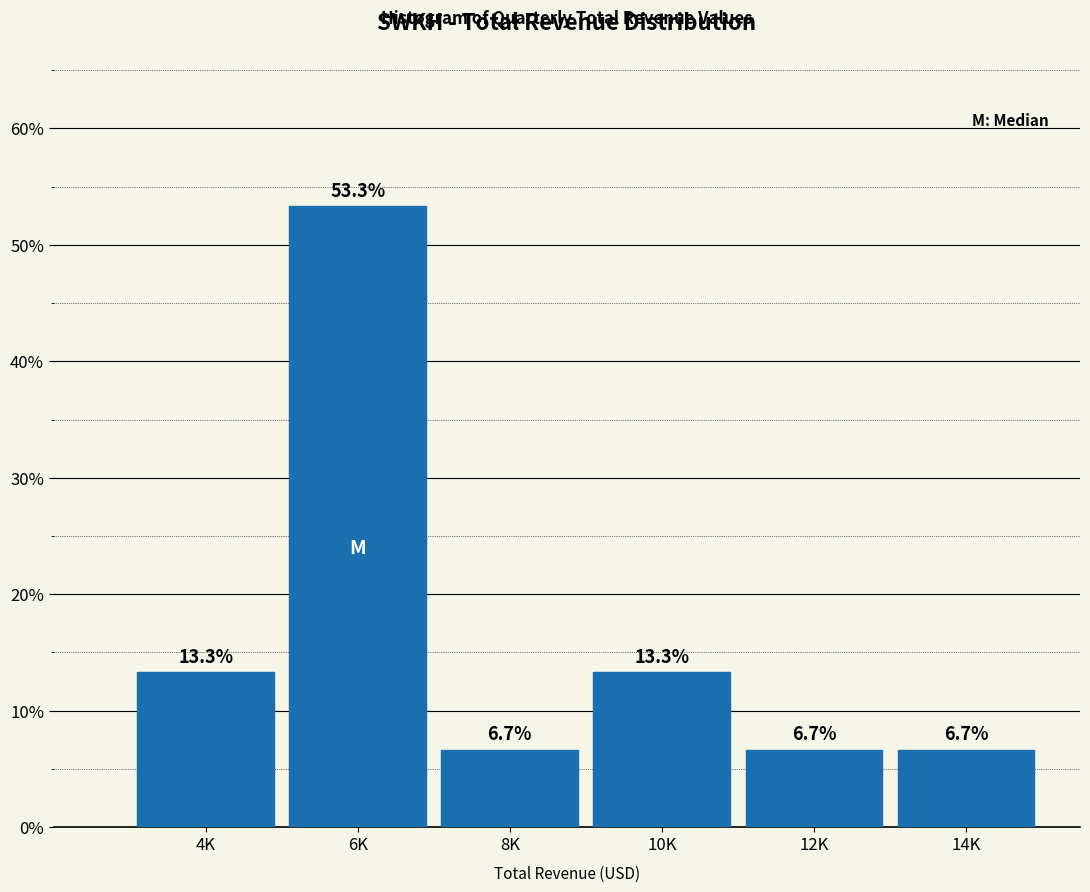

Reading left to right, what are all the values shown in this chart?

13.3	53.3	6.7	13.3	6.7	6.7